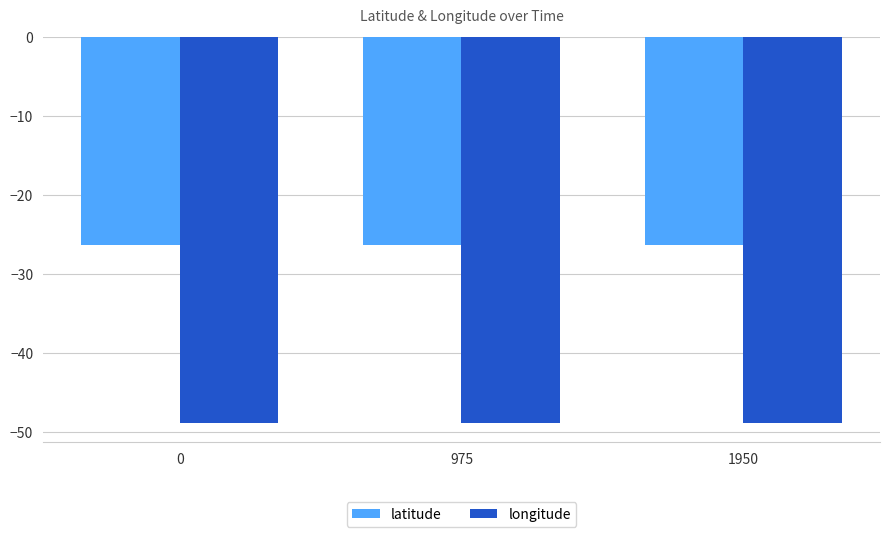

What value does the longitude series have at 975?

-48.9